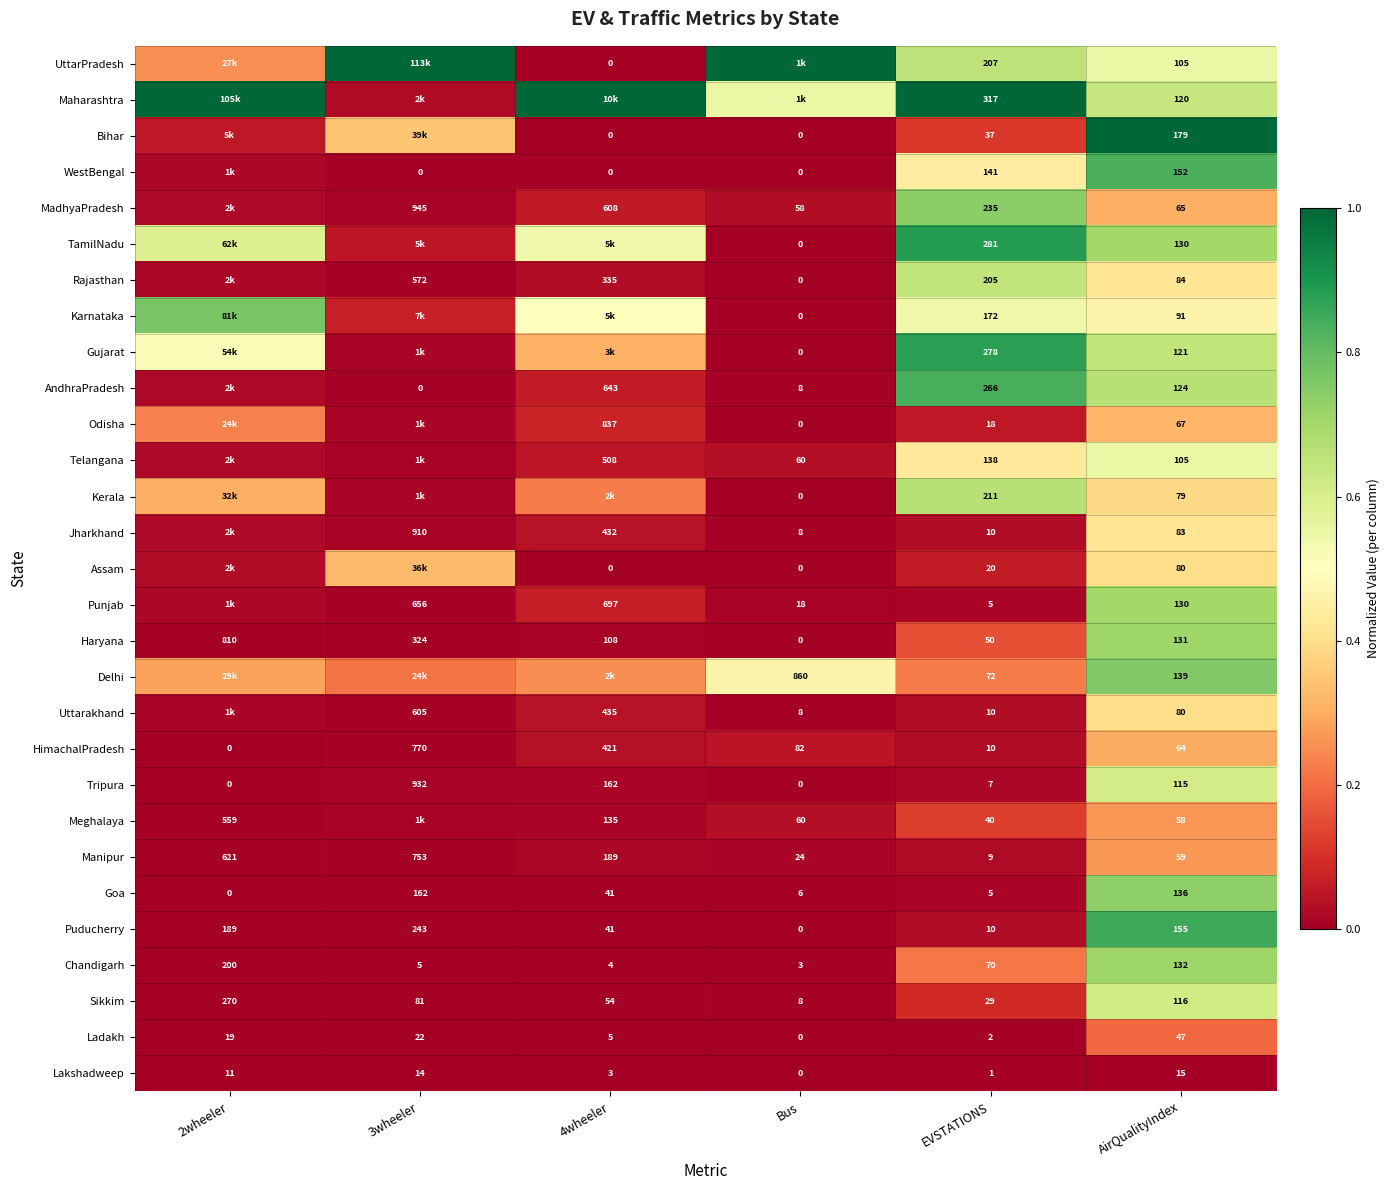

Between EVSTATIONS and AirQualityIndex, which series saw the biggest shift?

Maharashtra